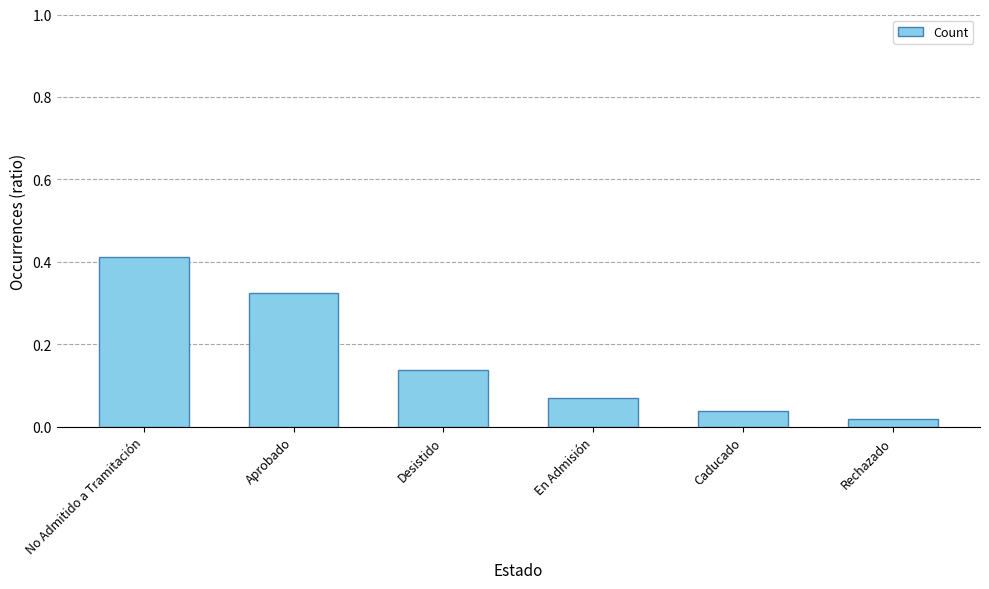

What is the label of the 2nd bar from the left?

Aprobado